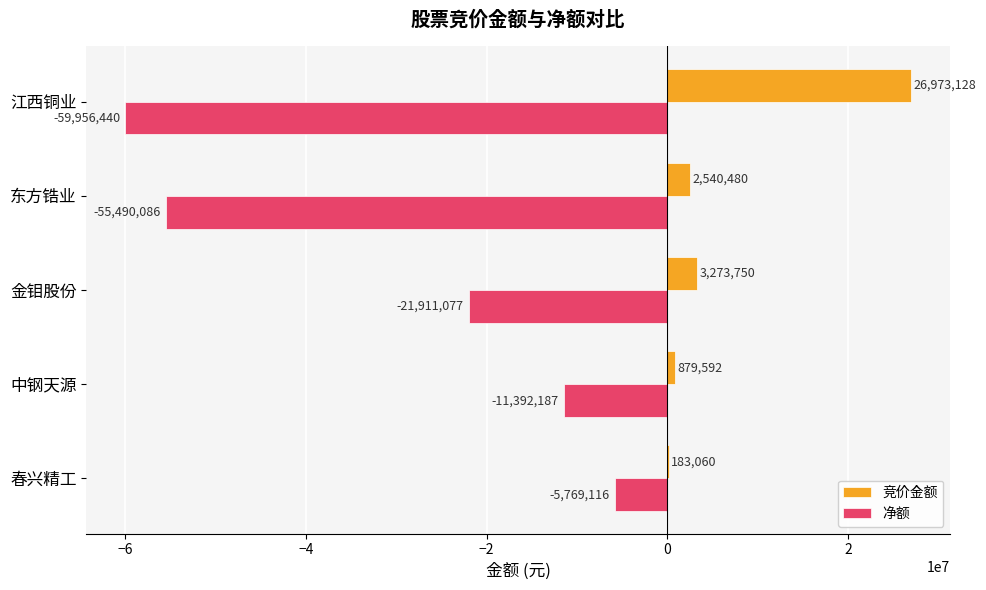

The value of 净额 at 江西铜业 is -18667332. True or false?

False